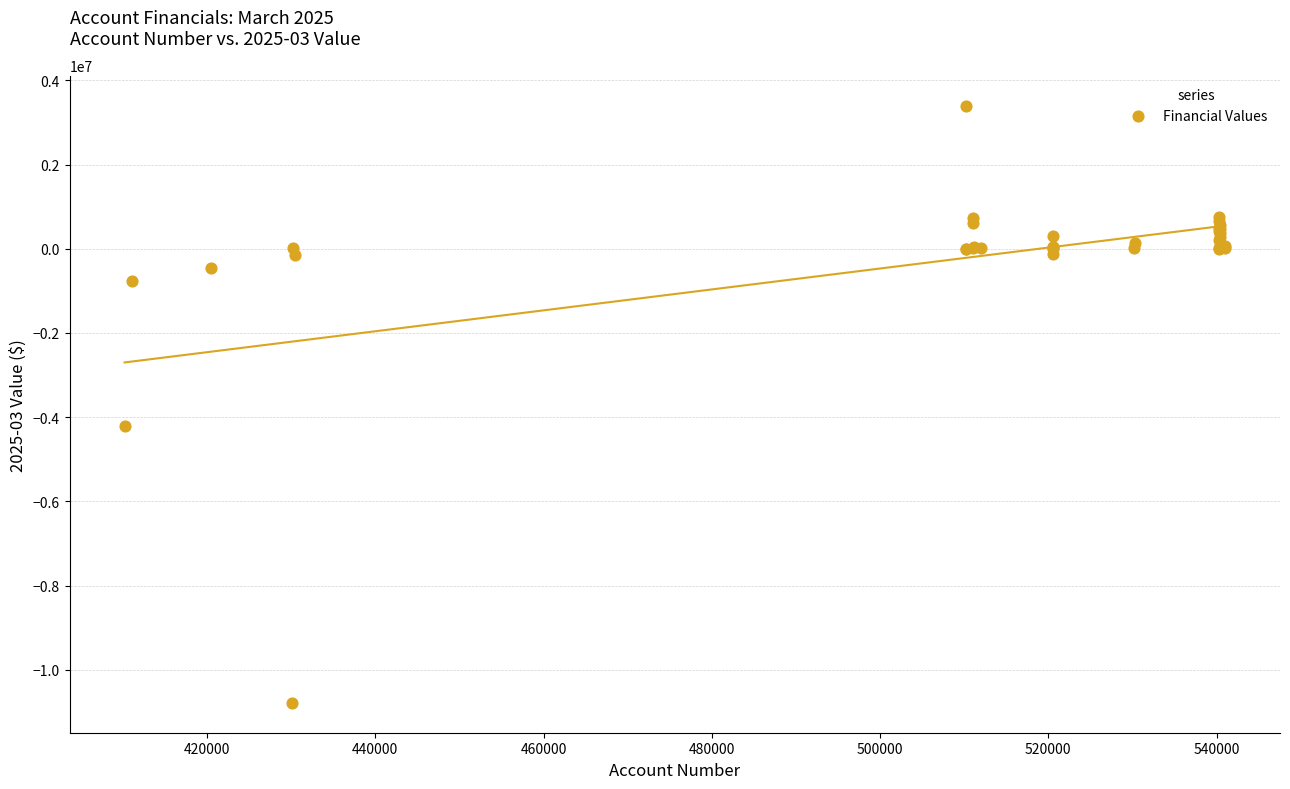

What Y value in the scatter plot is closest to -3692371?

-4219691.0